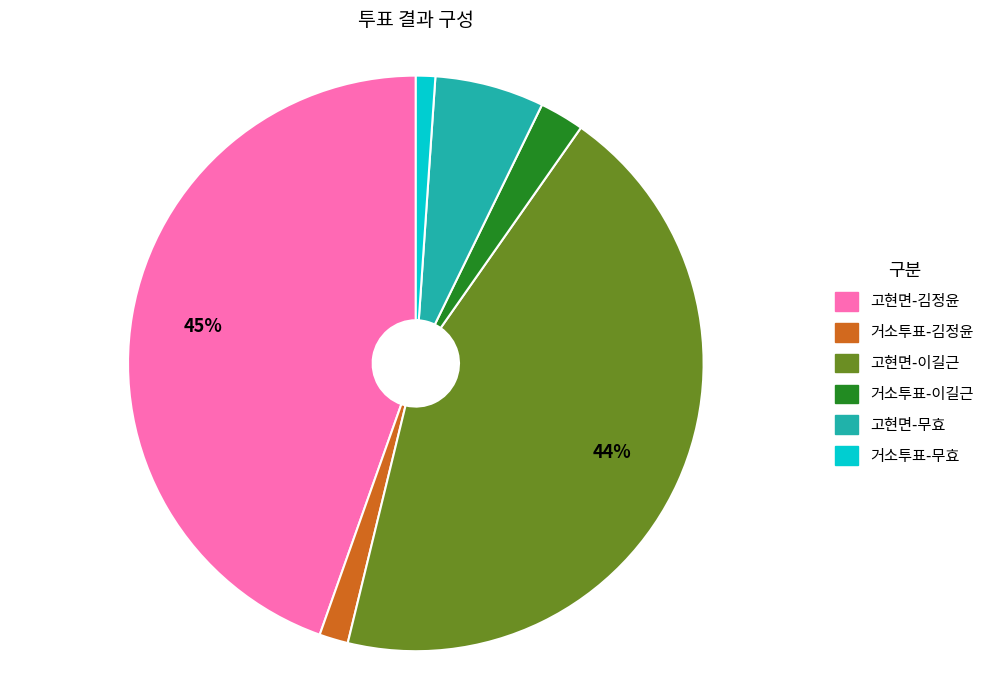

Does any single category account for the majority?

No